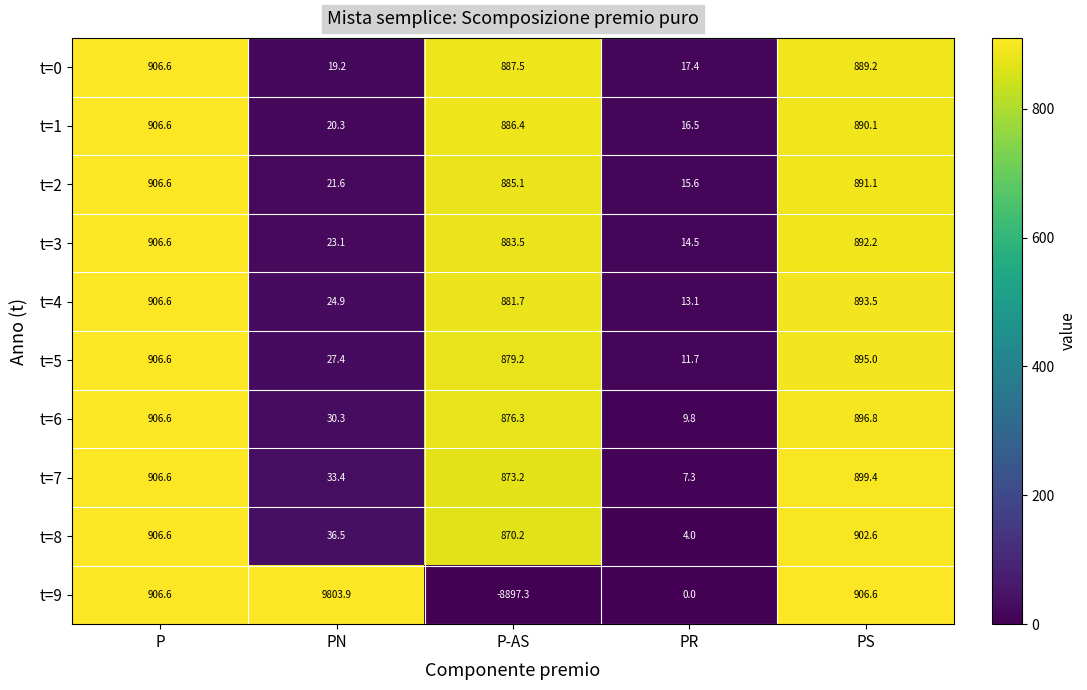

At which category is the sum across all series the highest?

PN